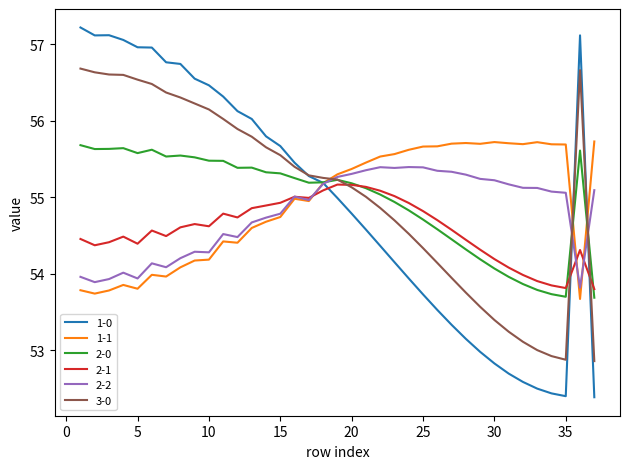

Is this an area chart (filled region under the line)?

No